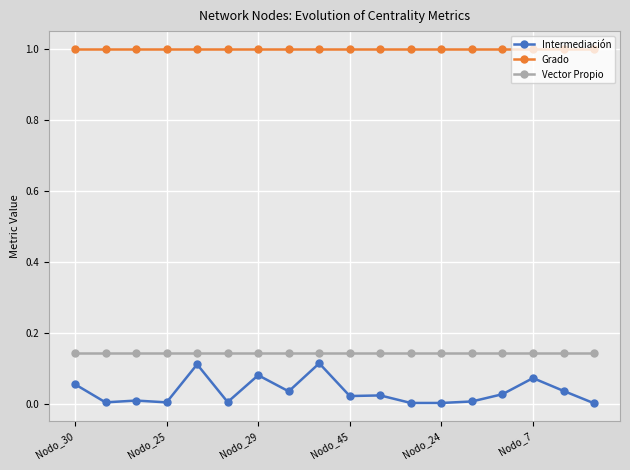

Which series has the largest range (max minus min)?

Intermediación